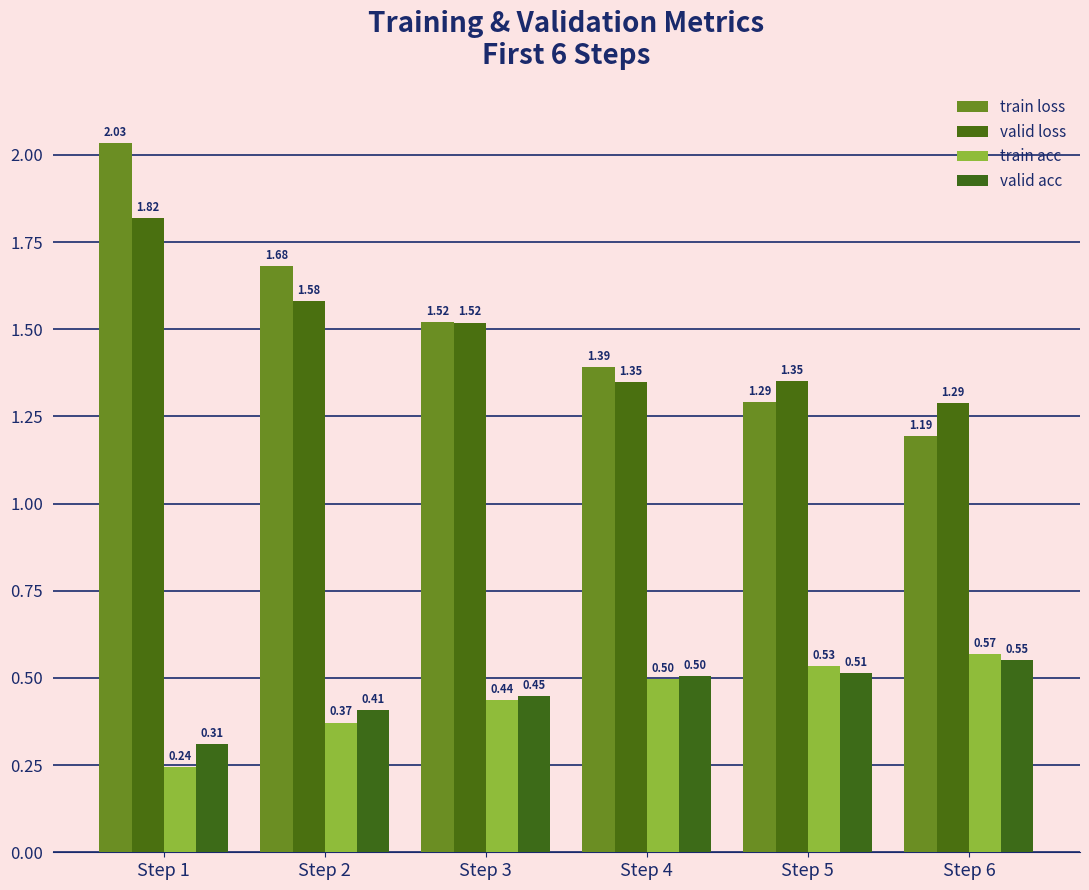

List the series in order of their peak value, lowest first.

valid acc, train acc, valid loss, train loss